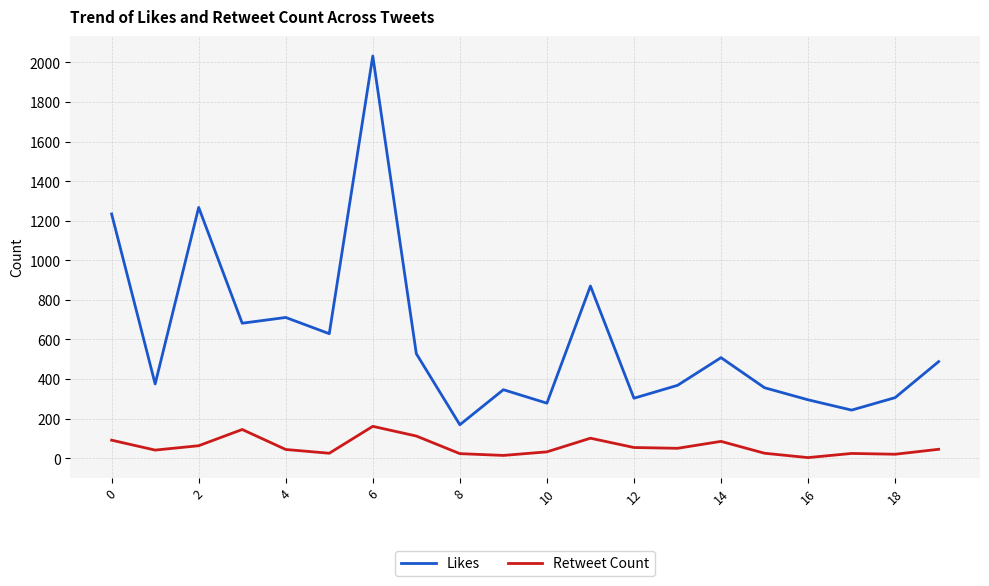

Which series has the largest total across all categories?

Likes